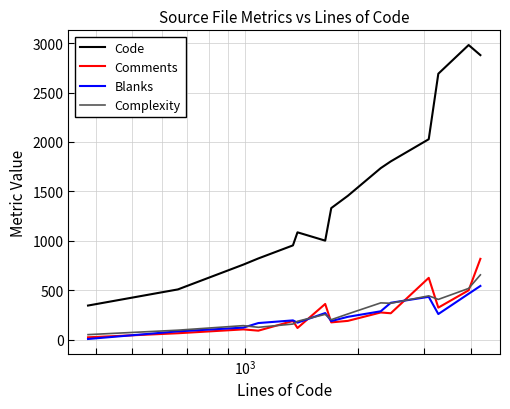

Rank the series by their maximum value, from lowest to highest.

Blanks, Complexity, Comments, Code